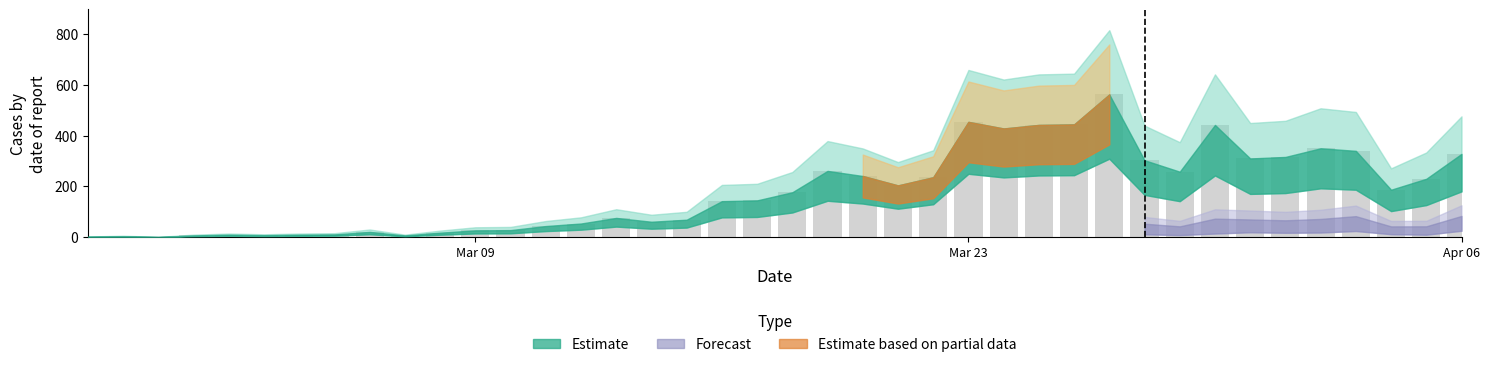

What is the sum of all values?

7258